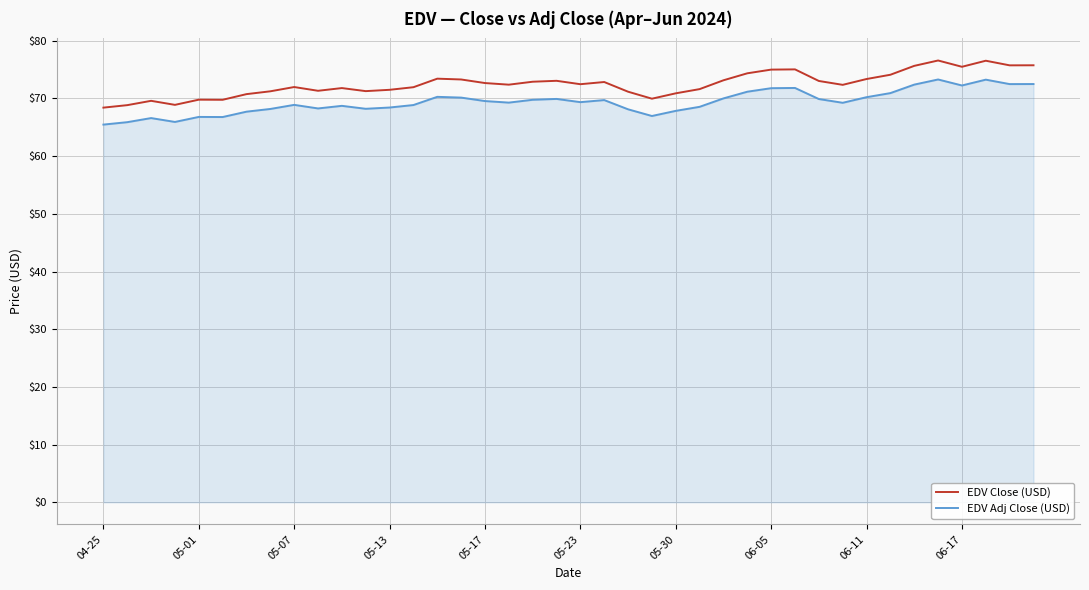

True or false: EDV Adj Close (USD) and EDV Close (USD) intersect in this chart.

False